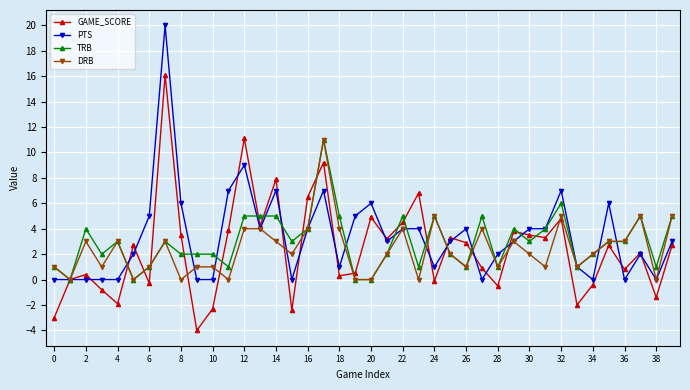

What is the greatest value displayed?

20.0